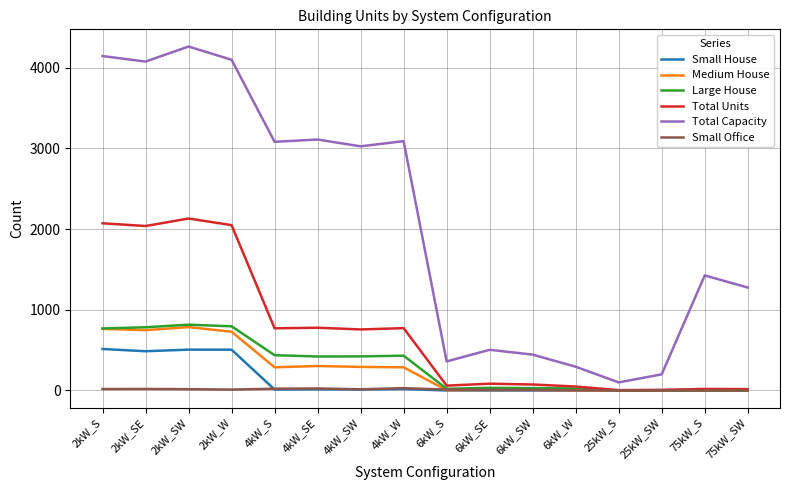

True or false: Small House and Total Capacity intersect in this chart.

False